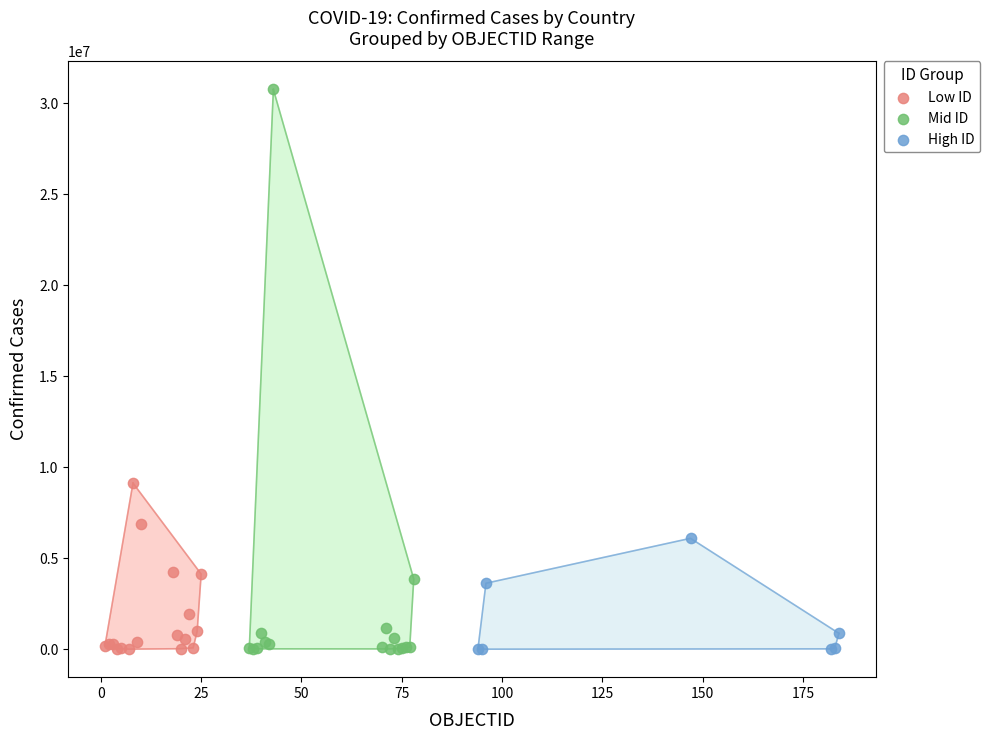

Which series contains the highest Y value?

Mid ID